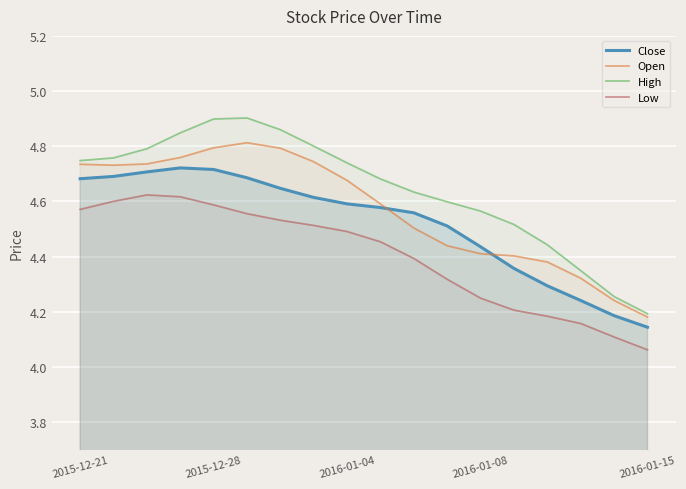

True or false: Open has more than 2 points higher than both neighbors.

False